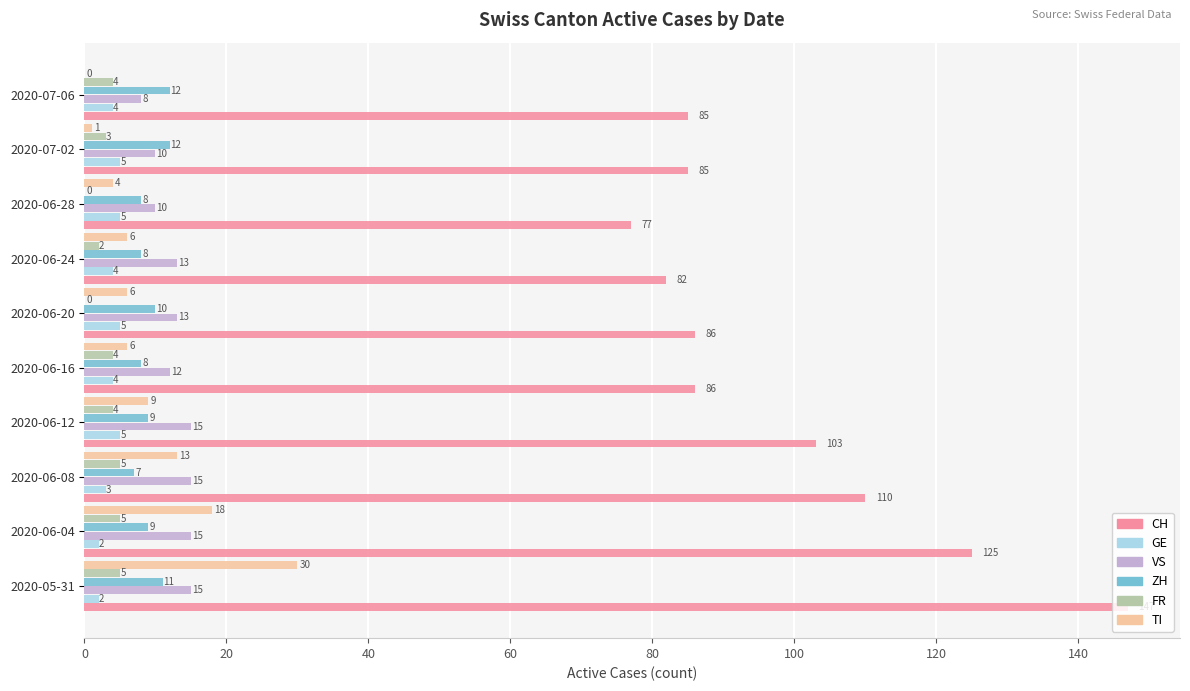

What is the sum of all GE values?

39